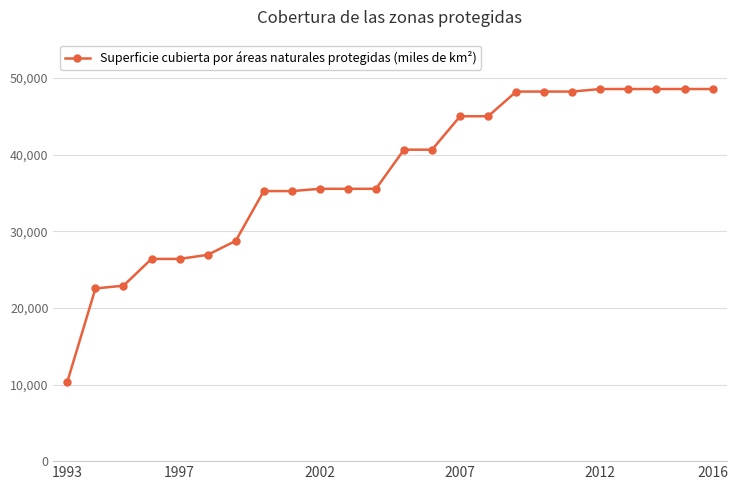

What is the difference between the maximum and minimum values?

38181.6